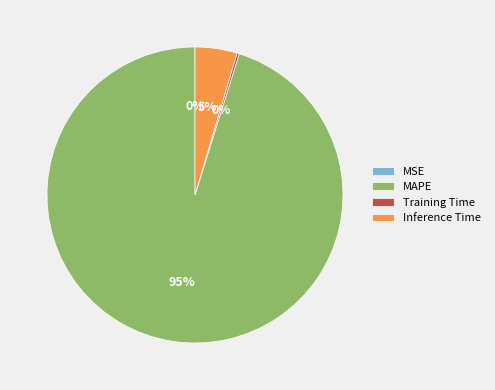

Is the sum of MAPE and Inference Time greater than half?

Yes